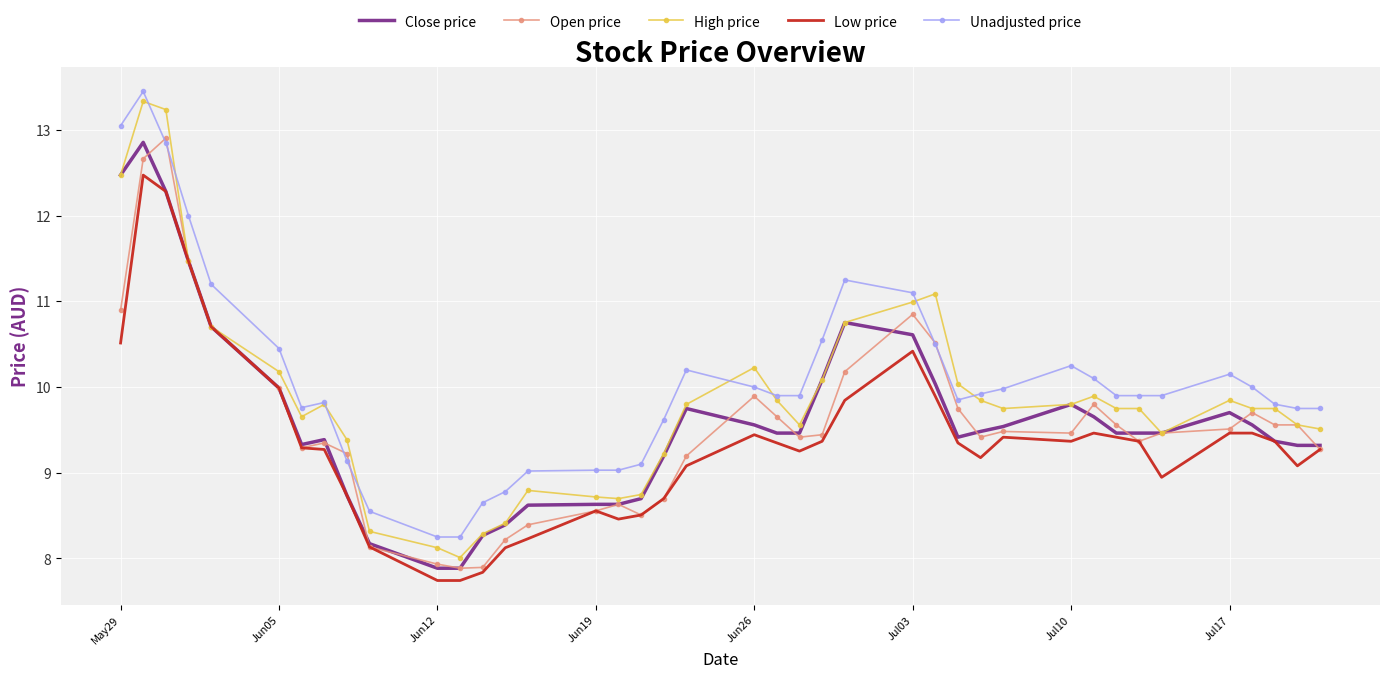

What is the minimum value shown in the chart?

7.7